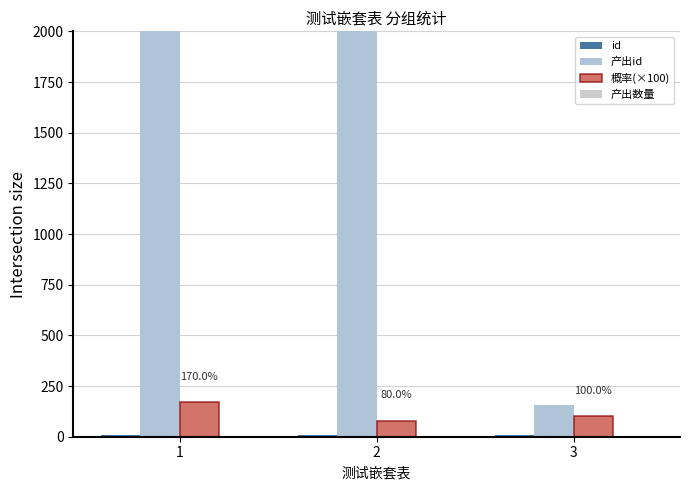

How many distinct data groups are displayed?

4